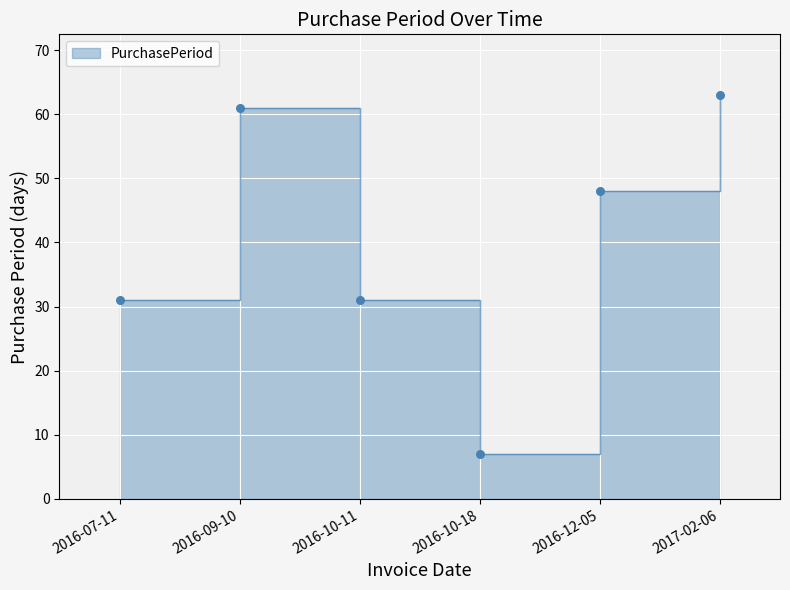

What is the change in value from 2016-10-11 to 2016-10-18?

-24